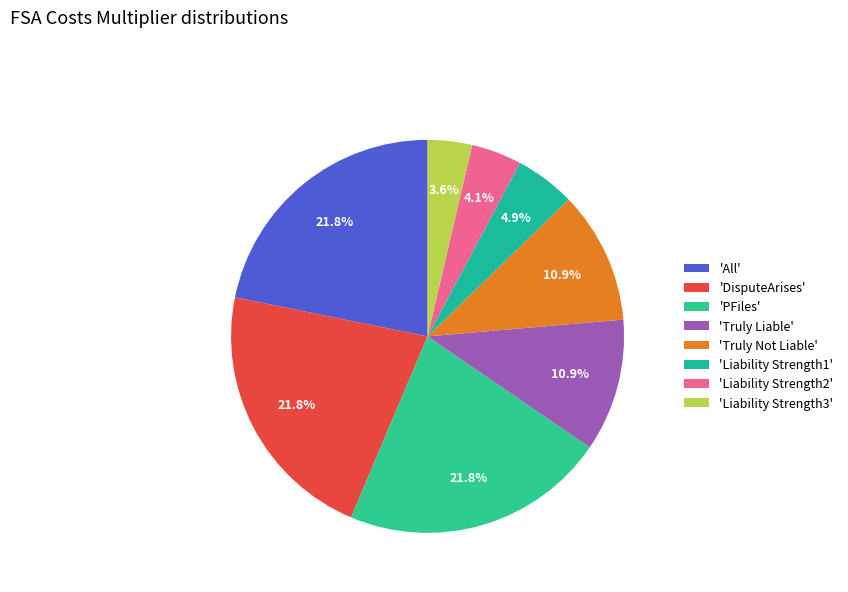

Count the number of slices in the pie.

8